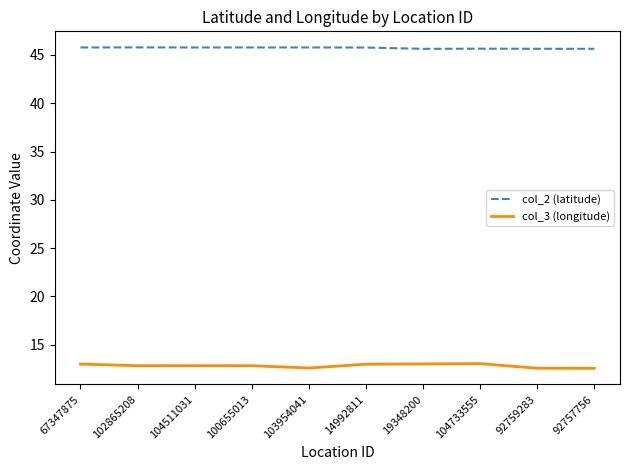

Is it true that col_3 (longitude) equals 3.3 at 14992811?

False